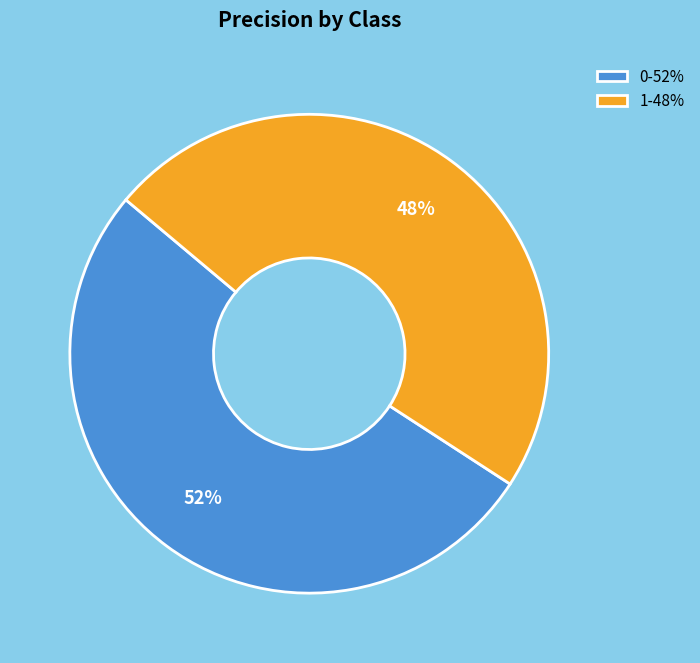

Do 1 and 0 together represent more than half of the pie?

Yes